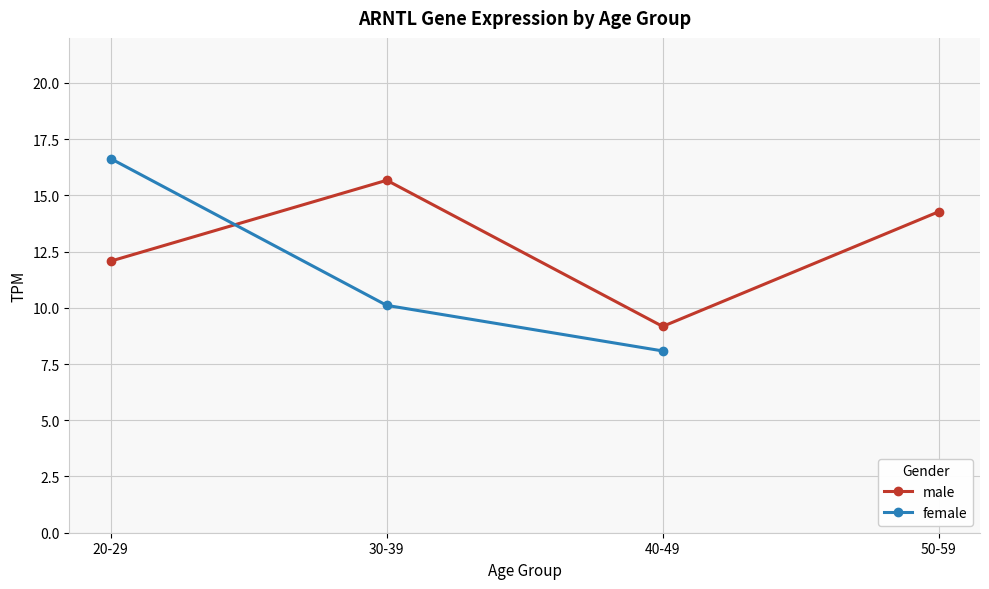

What is the total value across all series at 30-39?

25.8